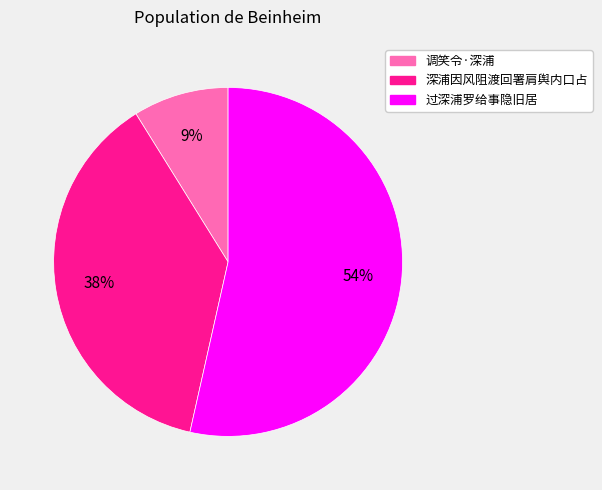

Rank the categories by value from highest to lowest.

过深浦罗给事隐旧居, 深浦因风阻渡回署肩舆内口占, 调笑令·深浦